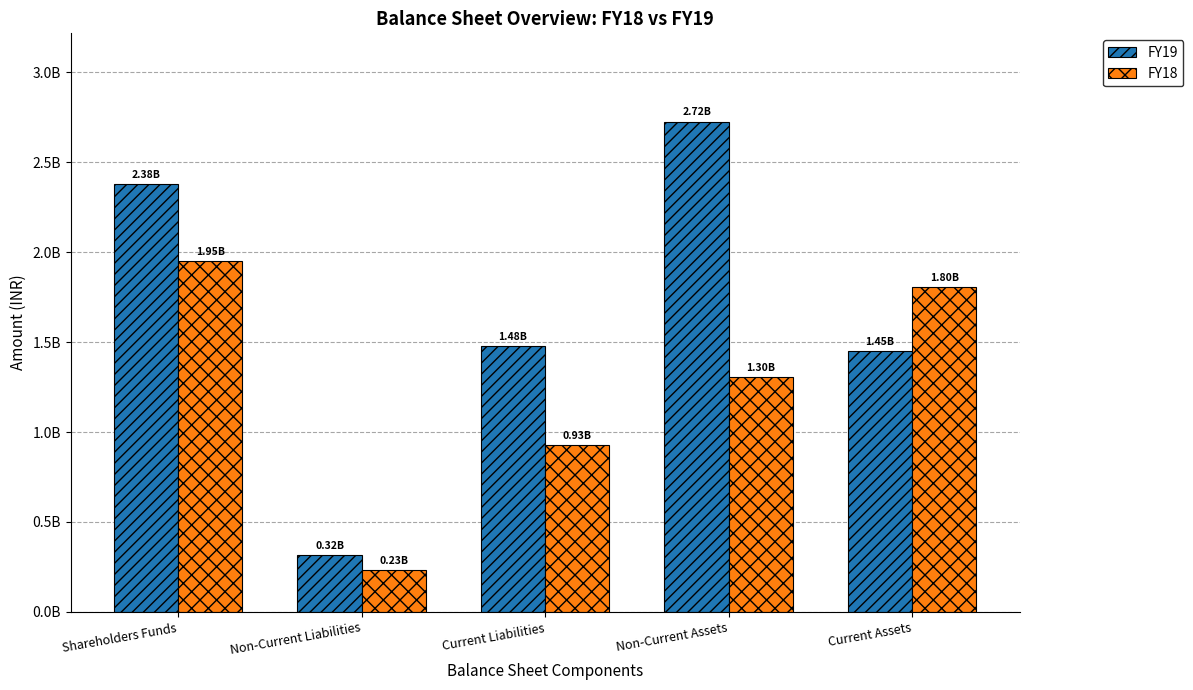

At which category does the chart reach its minimum across all series?

Non-Current Liabilities